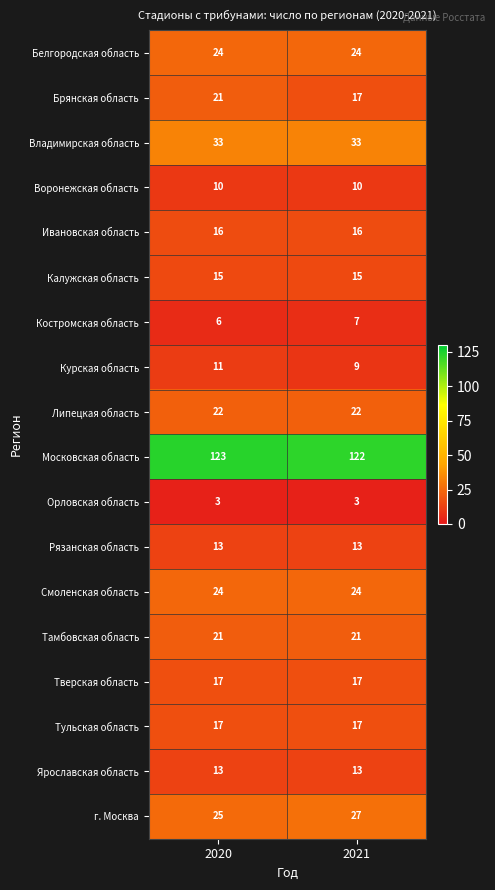

Is it true that Рязанская область equals 13 at 2021?

True